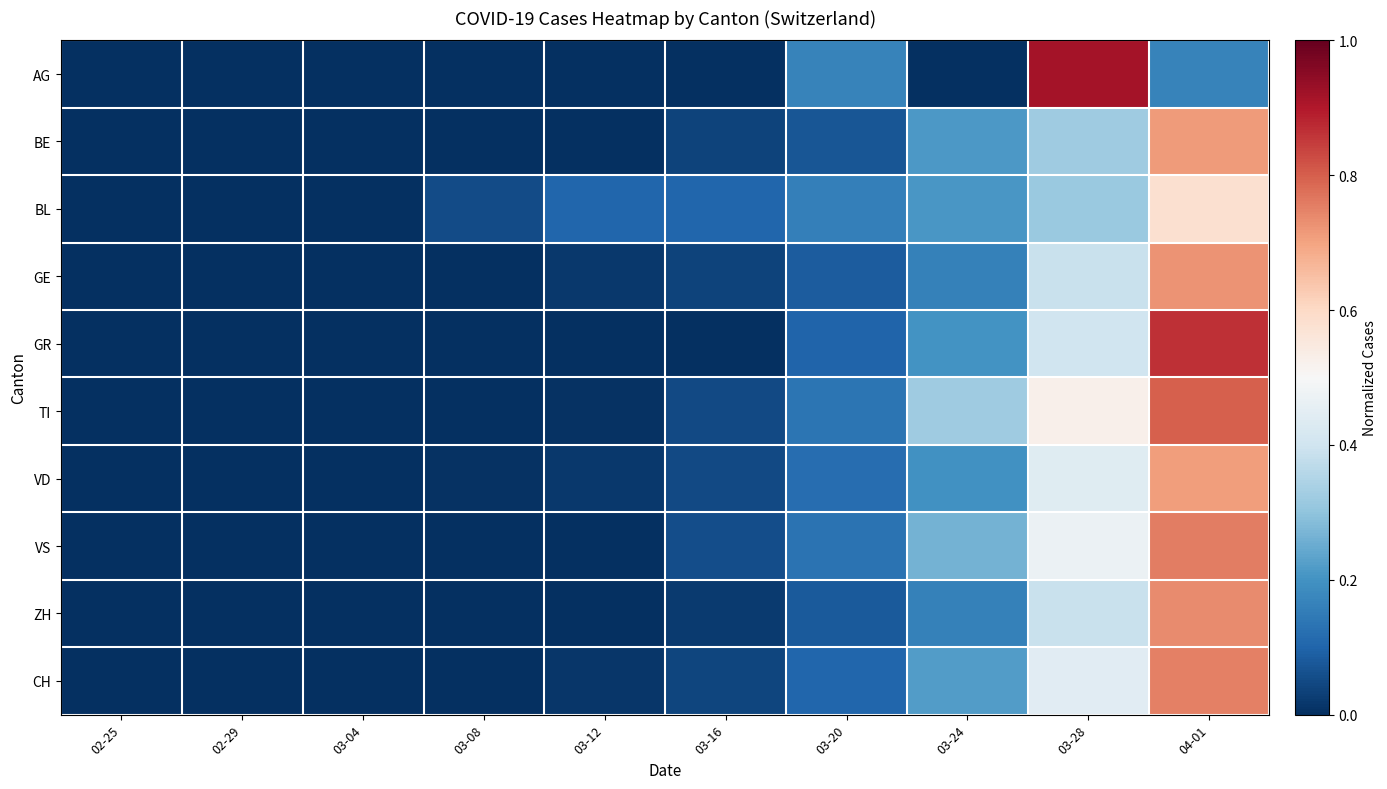

Count the number of categories in the chart.

10